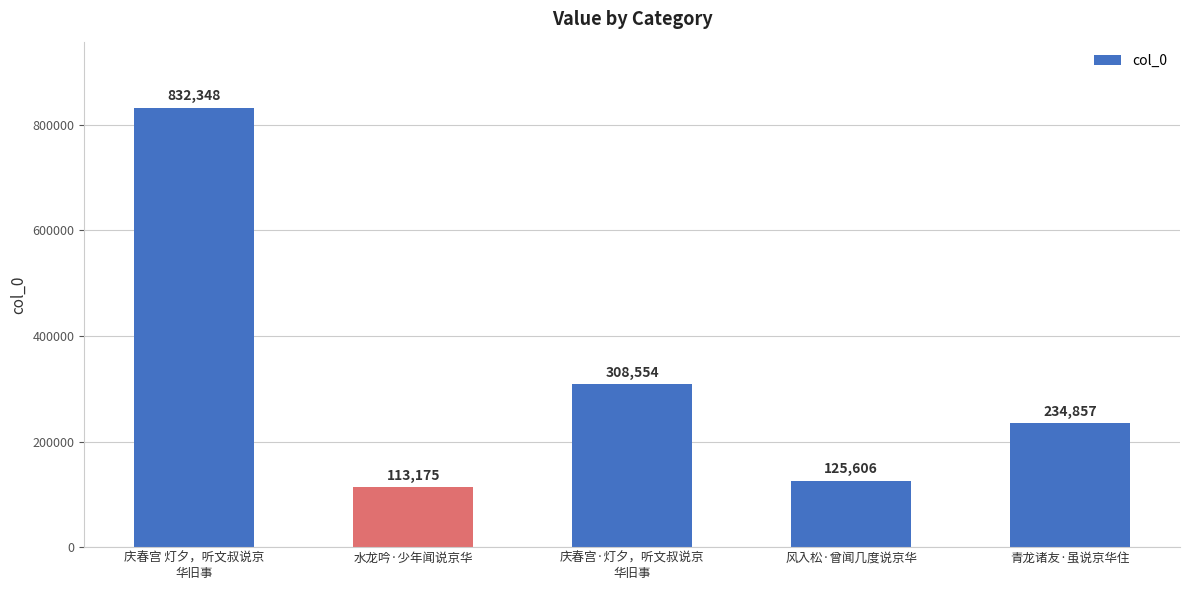

Rank the categories by value from lowest to highest.

水龙吟·少年闻说京华, 风入松·曾闻几度说京华, 青龙诸友·虽说京华住, 庆春宫·灯夕，听文叔说京
华旧事, 庆春宫 灯夕，听文叔说京
华旧事